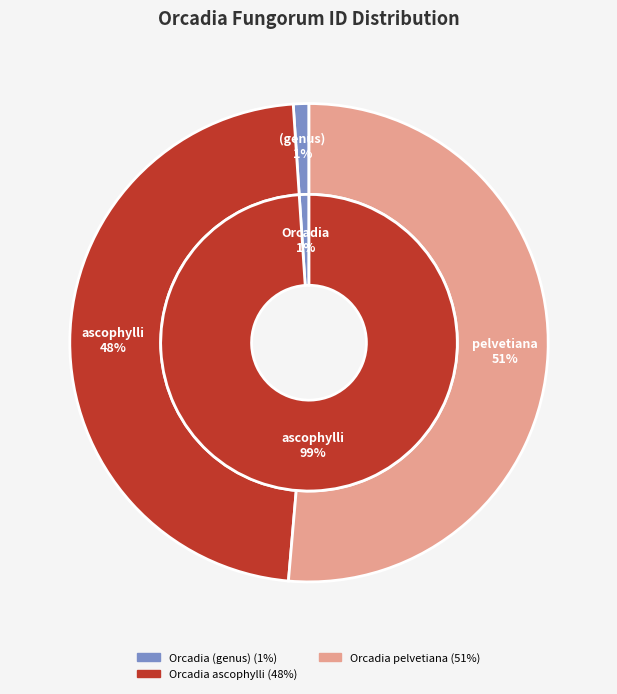

To the nearest percent, what is the difference between the largest and smallest slice percentages?

50%